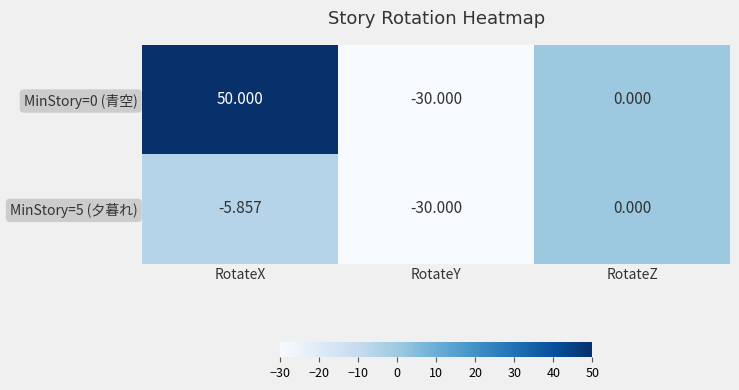

Is the value of MinStory=5 (夕暮れ) at RotateX greater than the value of MinStory=0 (青空) at RotateY?

Yes